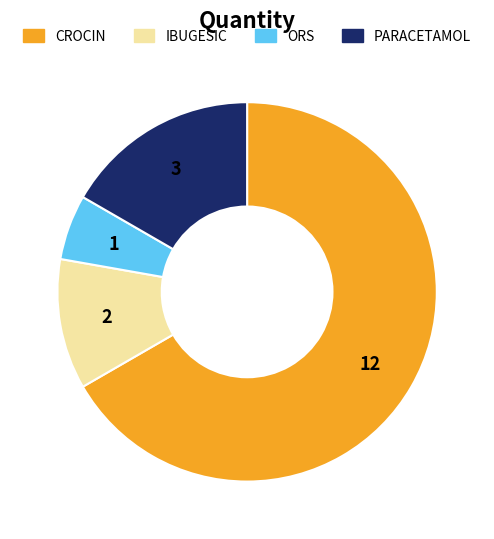

How many slices are in this pie chart?

4